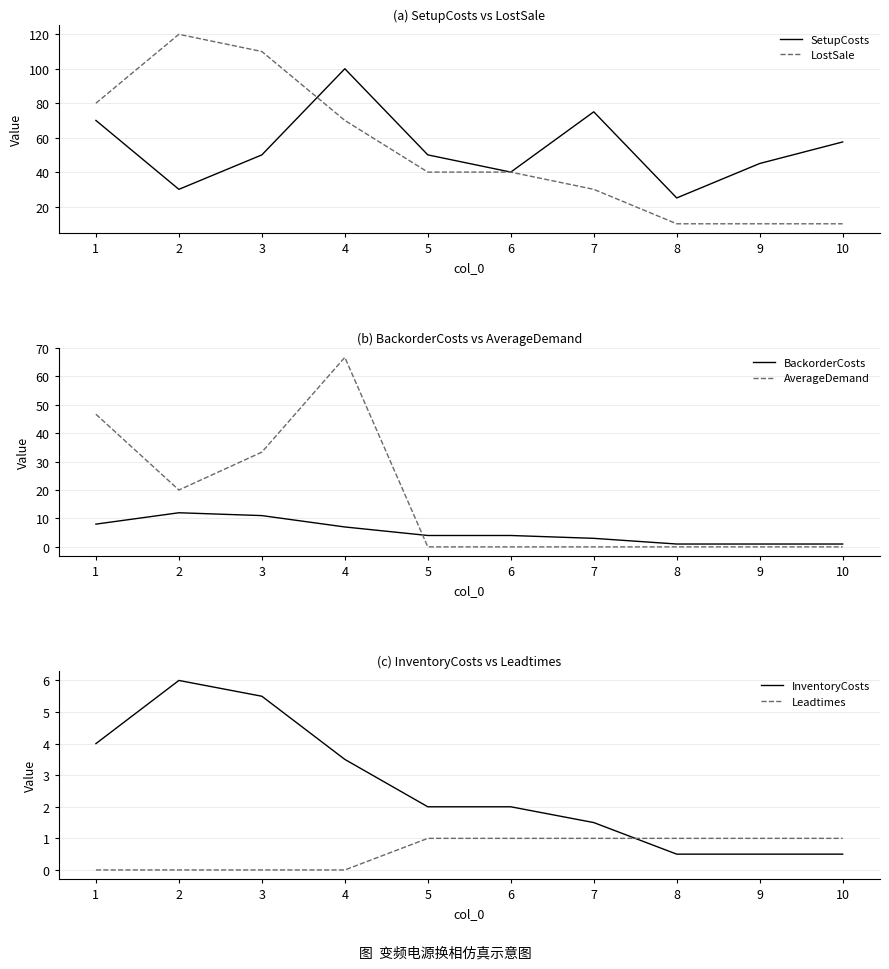

True or false: SetupCosts and BackorderCosts intersect in this chart.

False